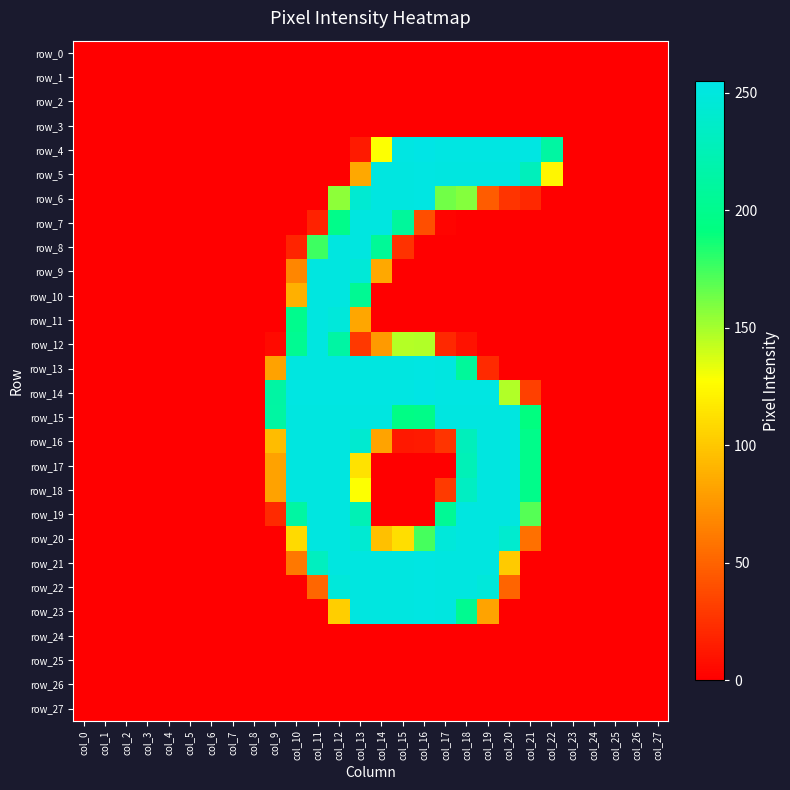

How many values in row_18 are above zero?

10